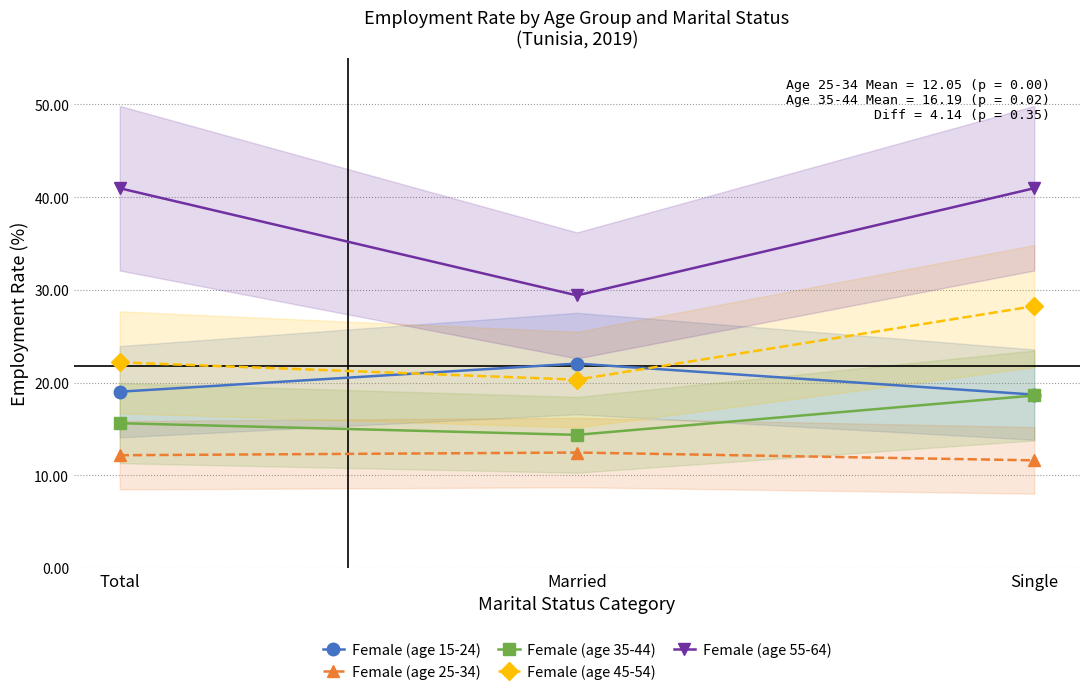

What is the difference between the highest and lowest values at Total?

28.8